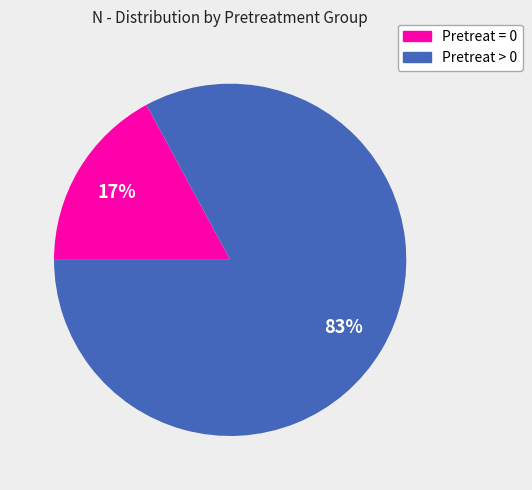

To the nearest percent, what is the average slice percentage?

50%